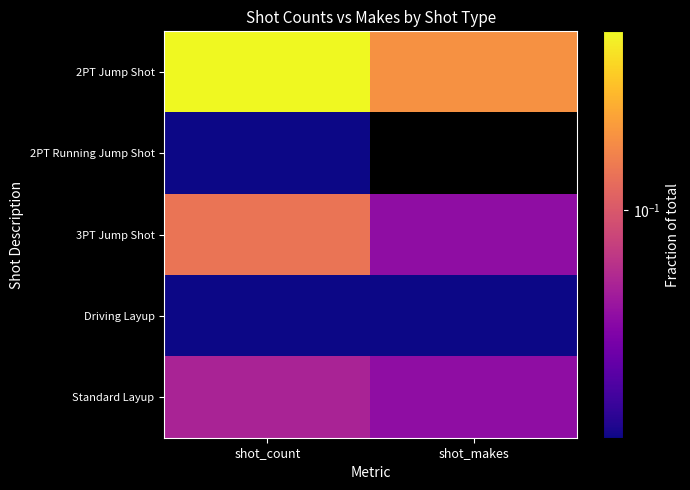

Reading left to right, list all the values displayed in this chart.

2PT Jump Shot: shot_count=0.5	shot_makes=0.2
2PT Running Jump Shot: shot_count=0.0	shot_makes=0.0
3PT Jump Shot: shot_count=0.1	shot_makes=0.0
Driving Layup: shot_count=0.0	shot_makes=0.0
Standard Layup: shot_count=0.1	shot_makes=0.0